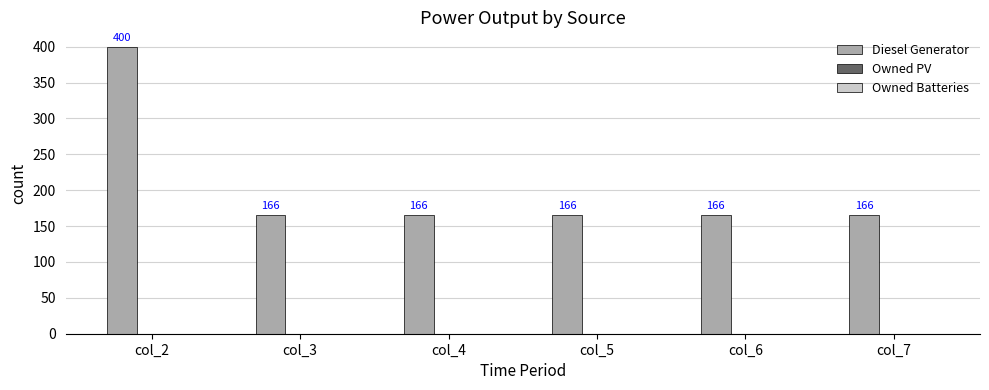

The chart shows a value of 100 at col_3. True or false?

False